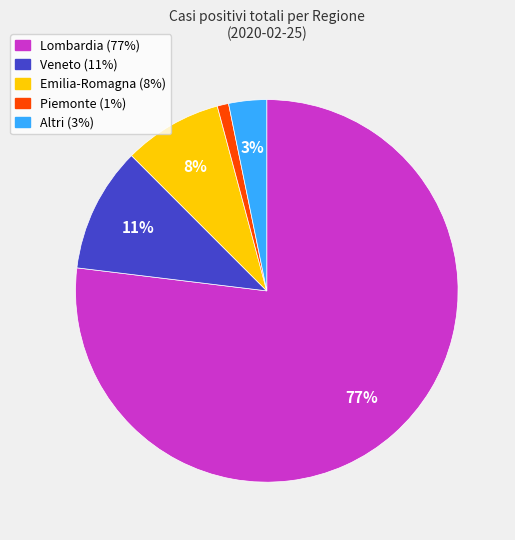

Is there any slice that represents more than half of the pie?

Yes